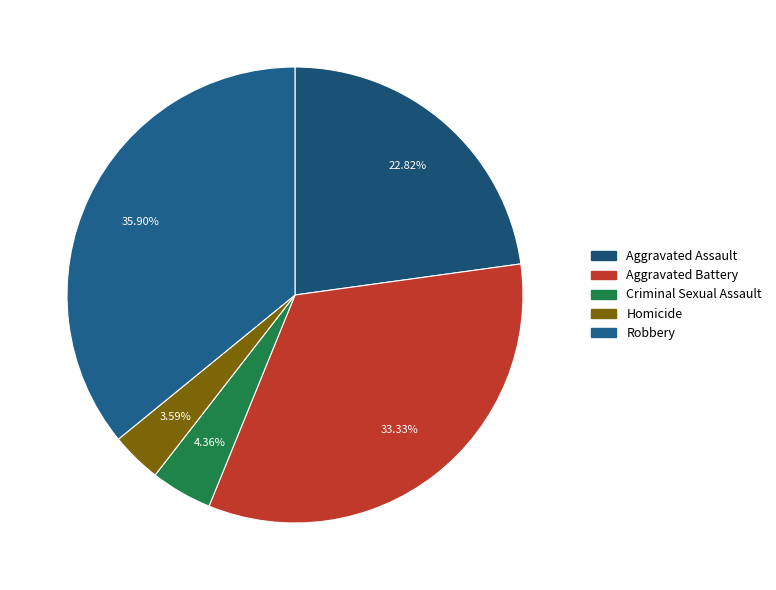

Rank the categories by value from lowest to highest.

Homicide, Criminal Sexual Assault, Aggravated Assault, Aggravated Battery, Robbery